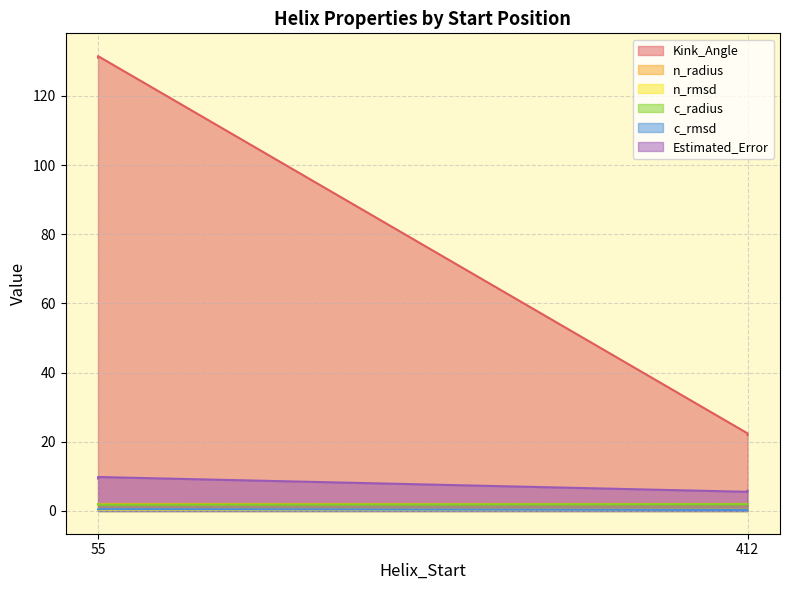

Which has a higher value, 412 or 412?

412